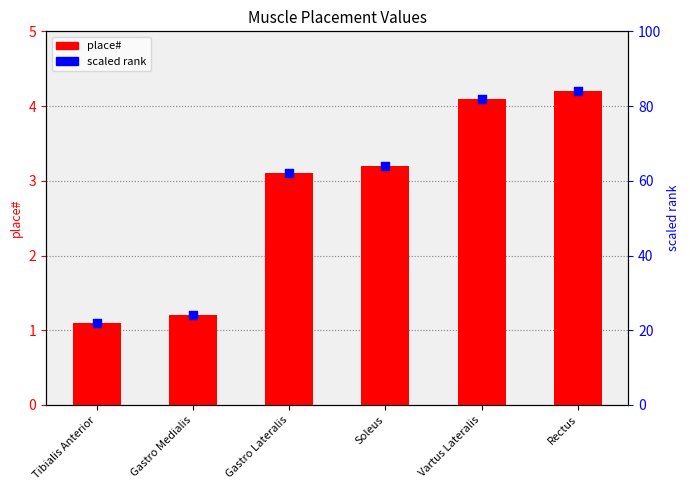

What are all the series names shown in the legend?

place#, scaled rank